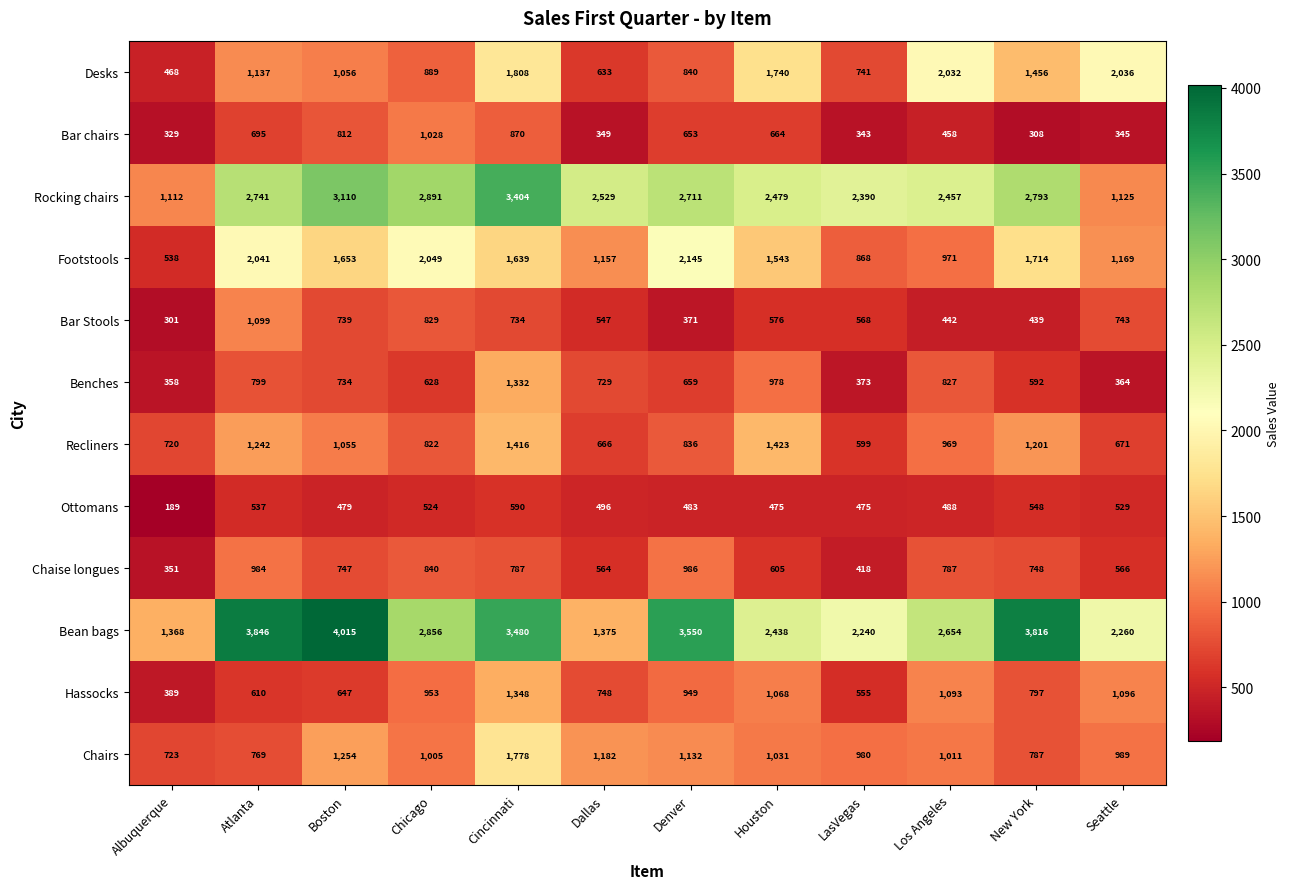

At Boston, list the series in order from largest to smallest.

Bean bags, Rocking chairs, Footstools, Chairs, Desks, Recliners, Bar chairs, Chaise longues, Bar Stools, Benches, Hassocks, Ottomans